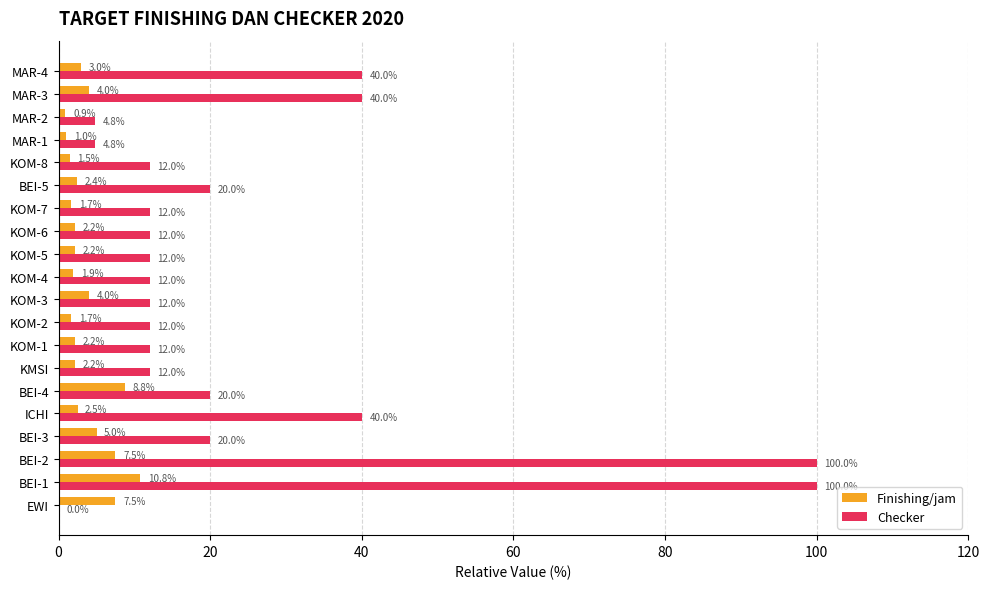

What is the total value across all series at KOM-1?

14.2